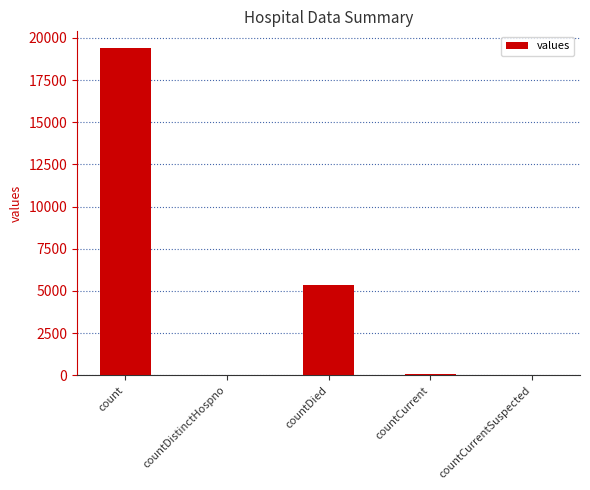

Which has a higher value, countCurrentSuspected or count?

count